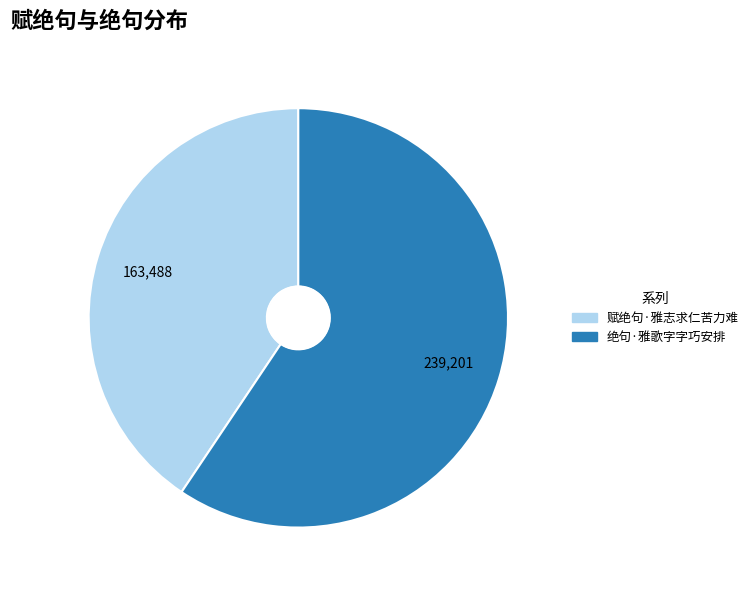

What is the ratio of the value at 赋绝句·雅志求仁苦力难 to the value at 绝句·雅歌字字巧安排?

0.7